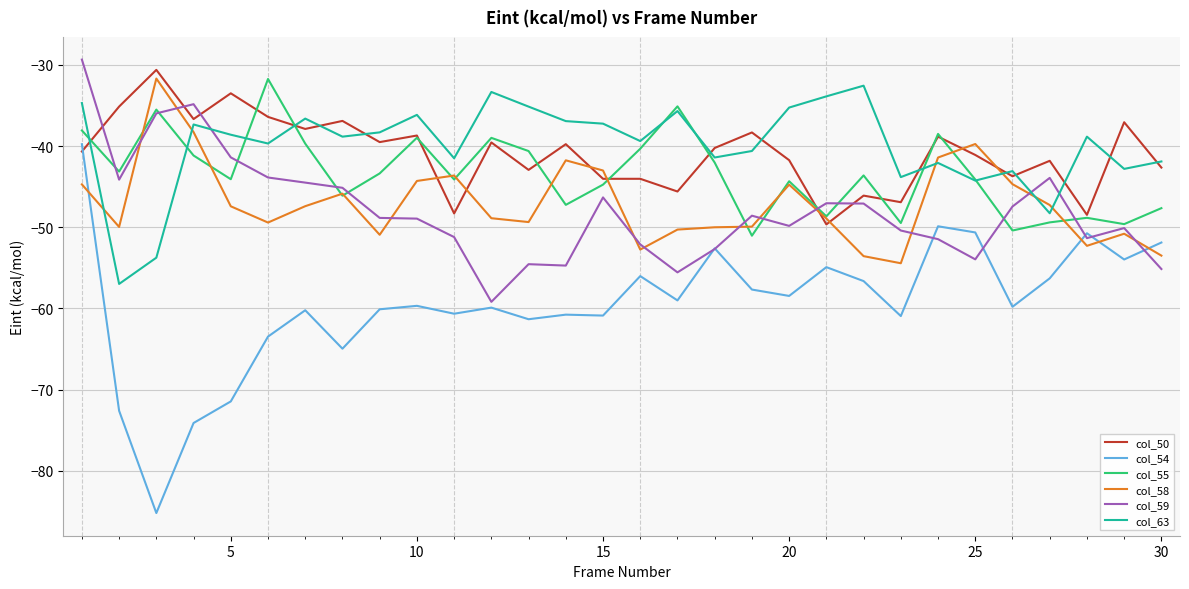

Does the chart have visible grid lines?

Yes